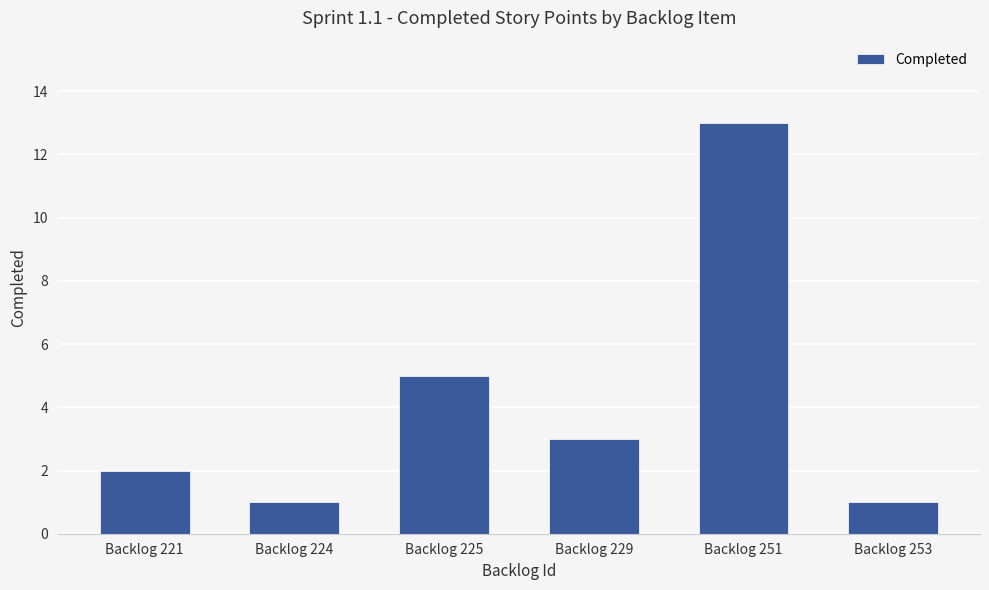

The chart shows a value of 13 at Backlog 251. True or false?

True